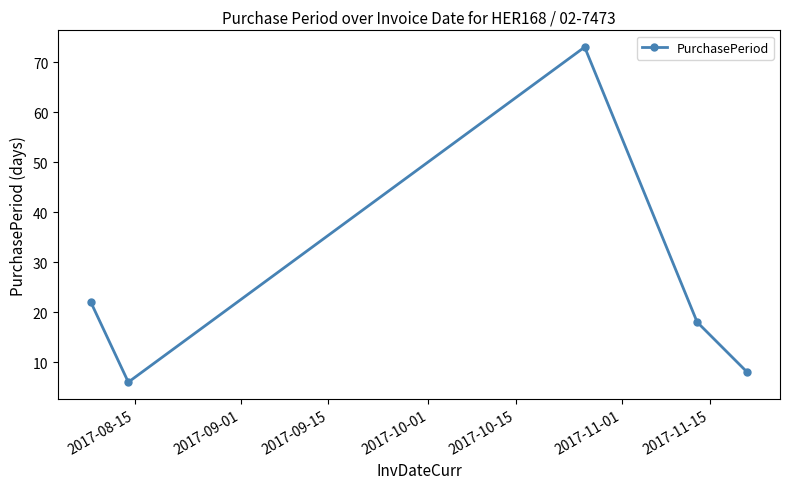

Reading left to right, transcribe all the data shown in this chart.

22	6	73	18	8